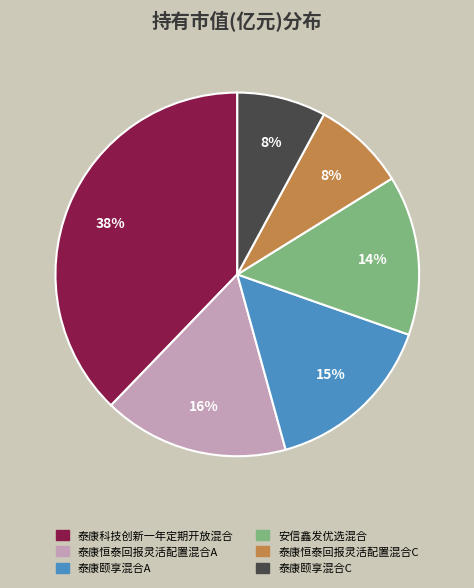

Is there any slice that represents more than half of the pie?

No